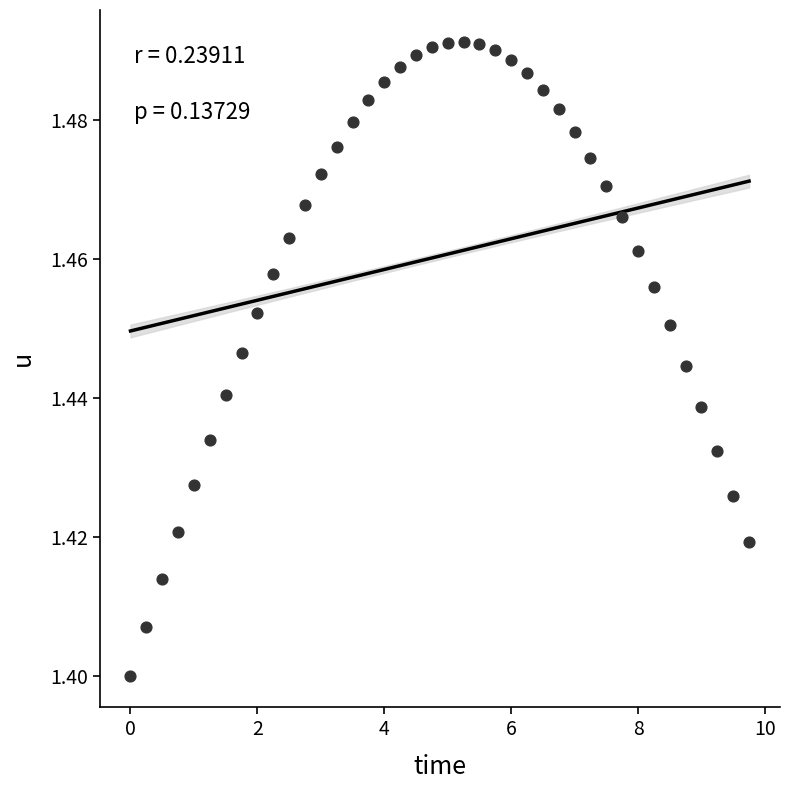

What is the range of X values (max minus min)?

9.8